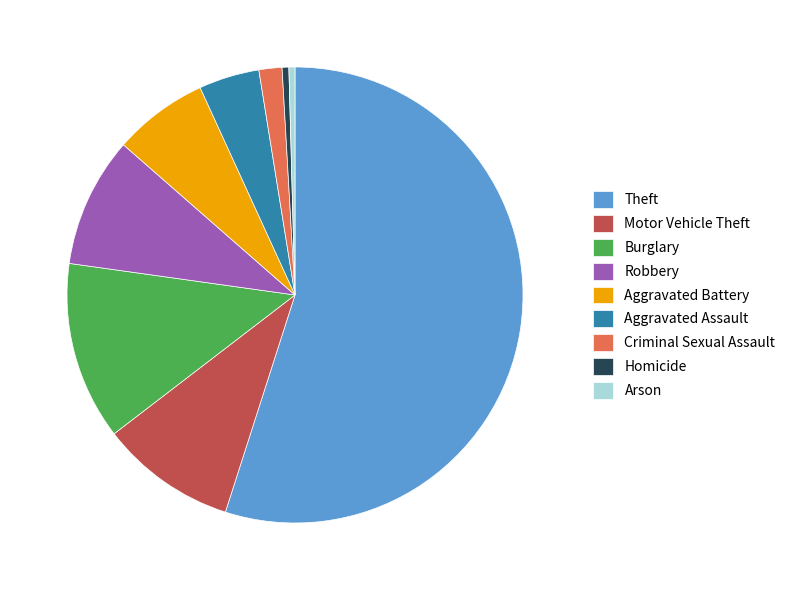

How many segments does this pie chart have?

9